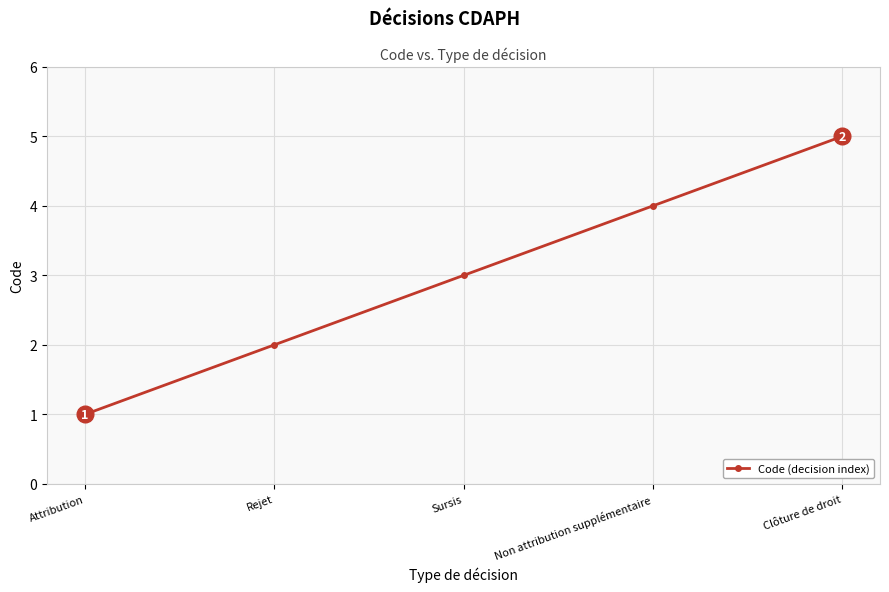

Which has a higher value, Rejet or Clôture de droit?

Clôture de droit